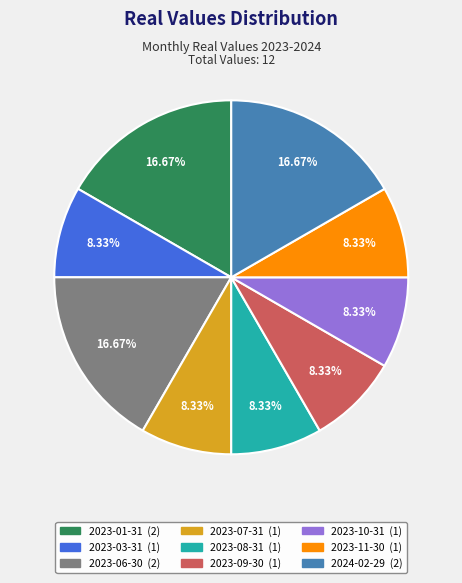

To the nearest percent, what is the difference between the largest and smallest slice percentages?

8%